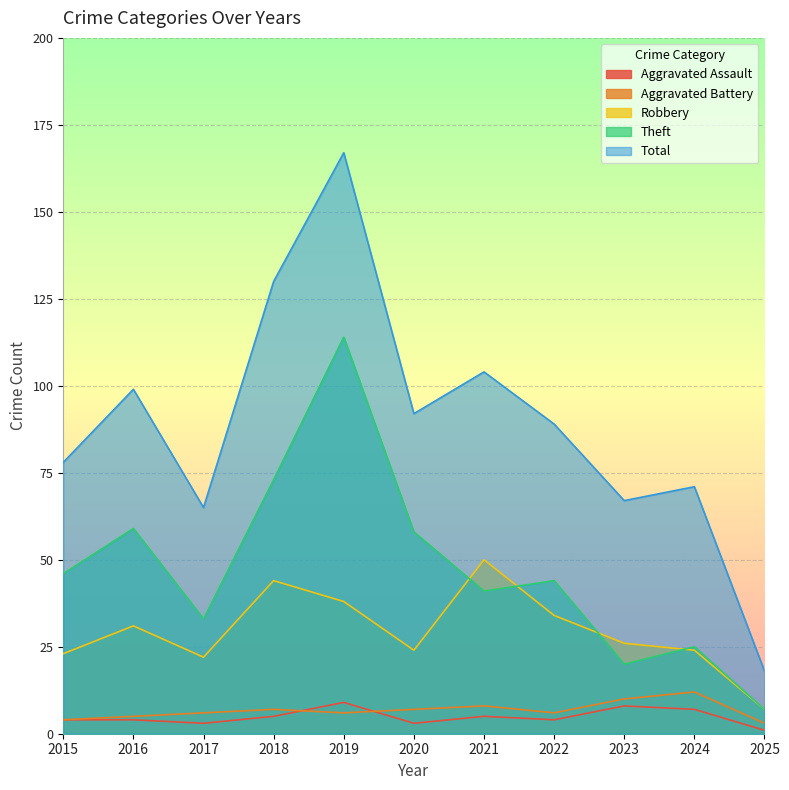

Which series changed the most between 2017 and 2024?

Theft